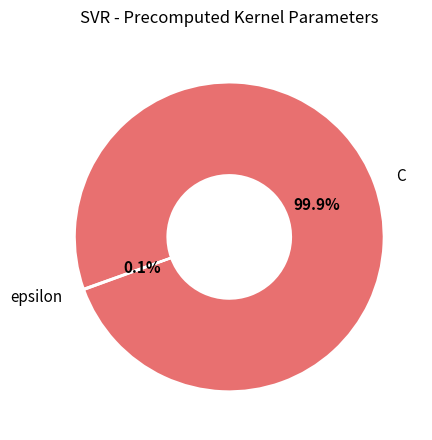

What percentage is NOT represented by C?

0.1%